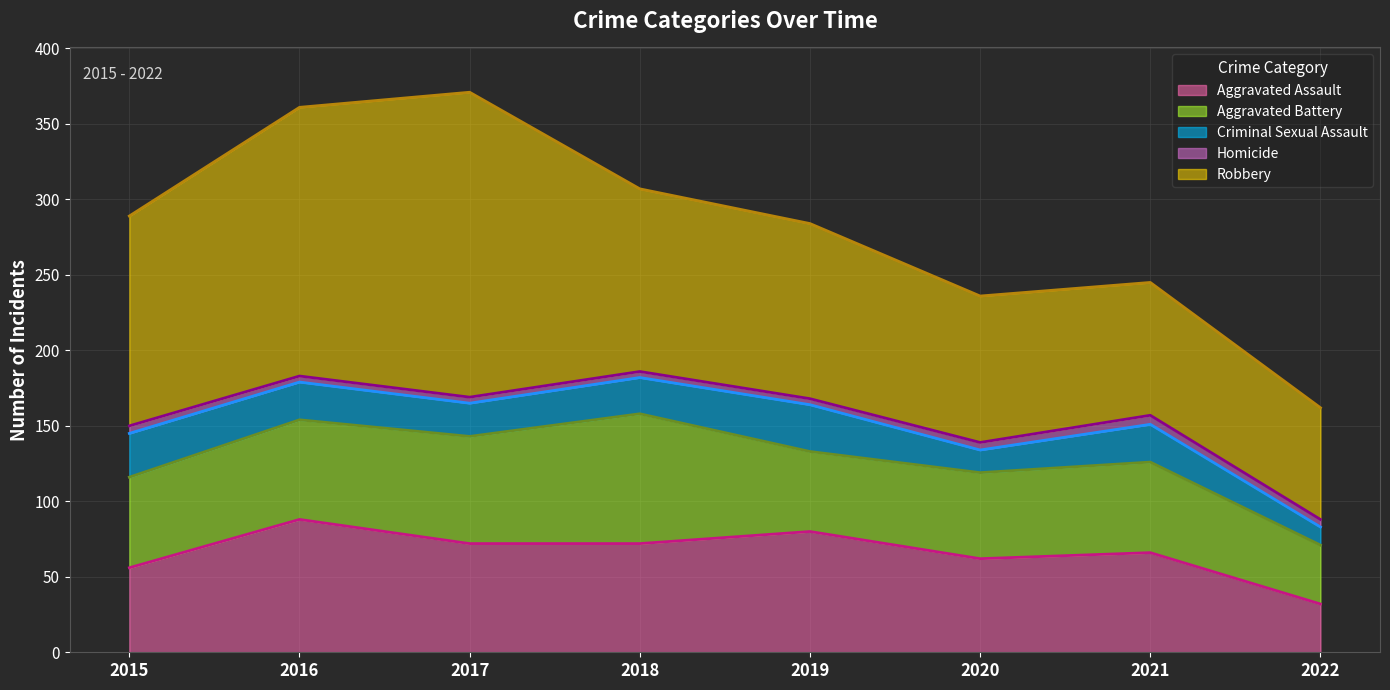

True or false: Aggravated Assault and Criminal Sexual Assault cross at least once.

False